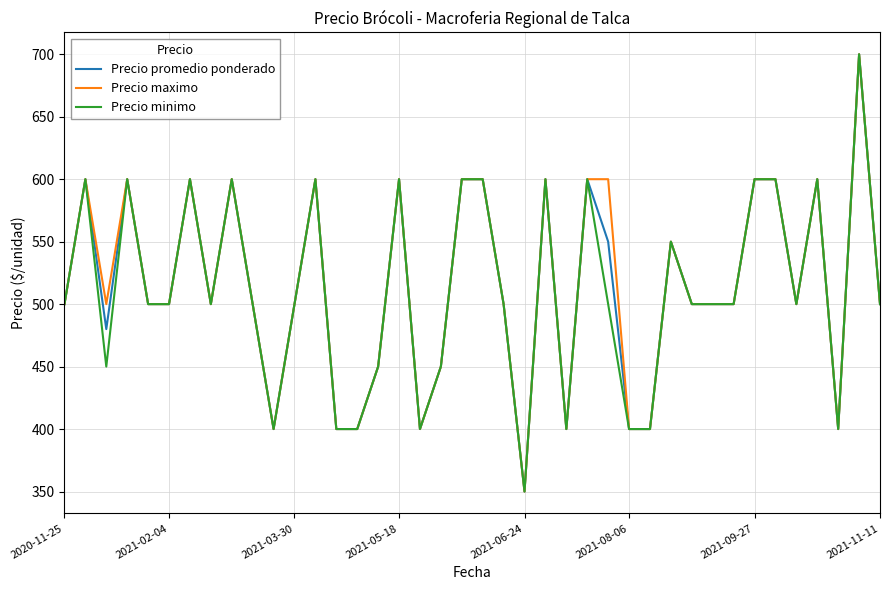

What is the lowest value of the Precio minimo series?

350